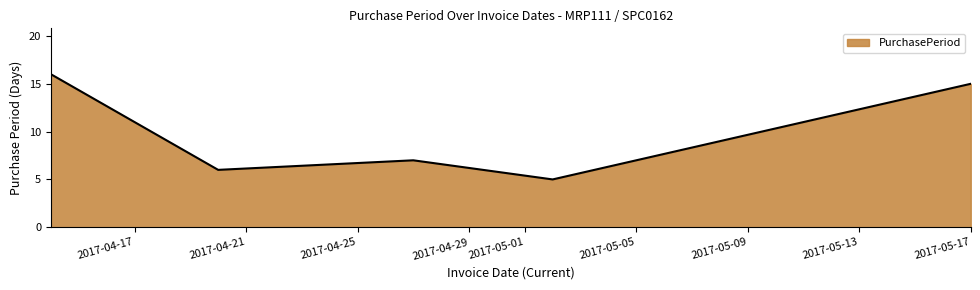

What is the difference between the second highest and second lowest values?

9